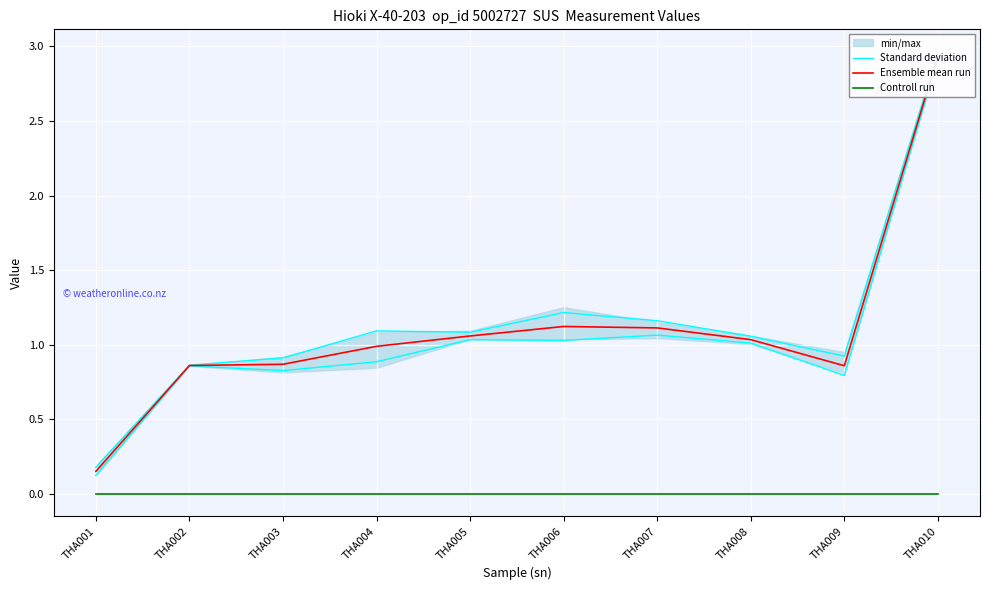

Count the number of data series in this chart.

3